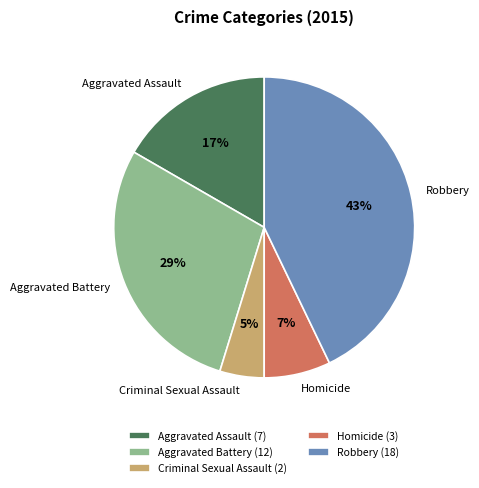

Is Homicide the majority of the pie?

No